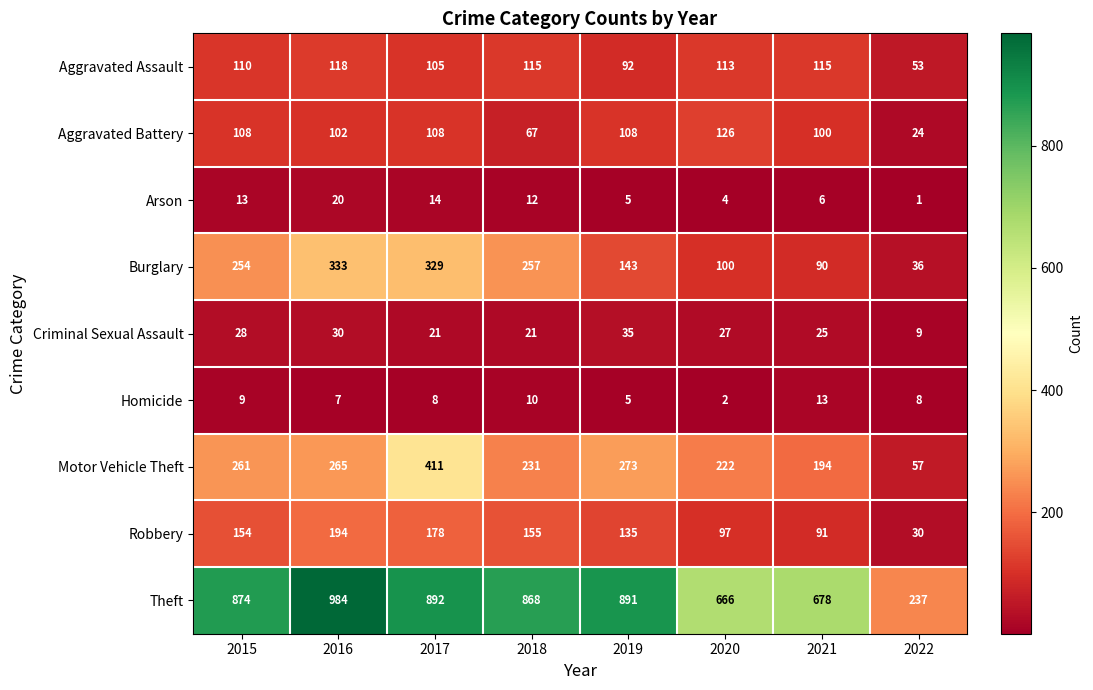

Which series has the largest total across all categories?

Theft